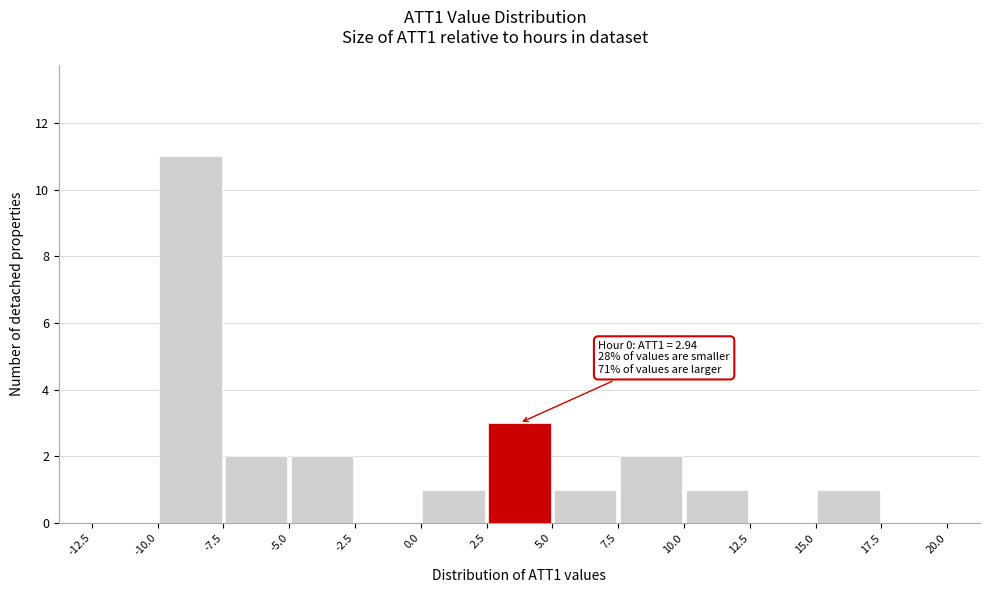

Over which range of the x-axis is the bar tallest?

-10.0 to -7.5